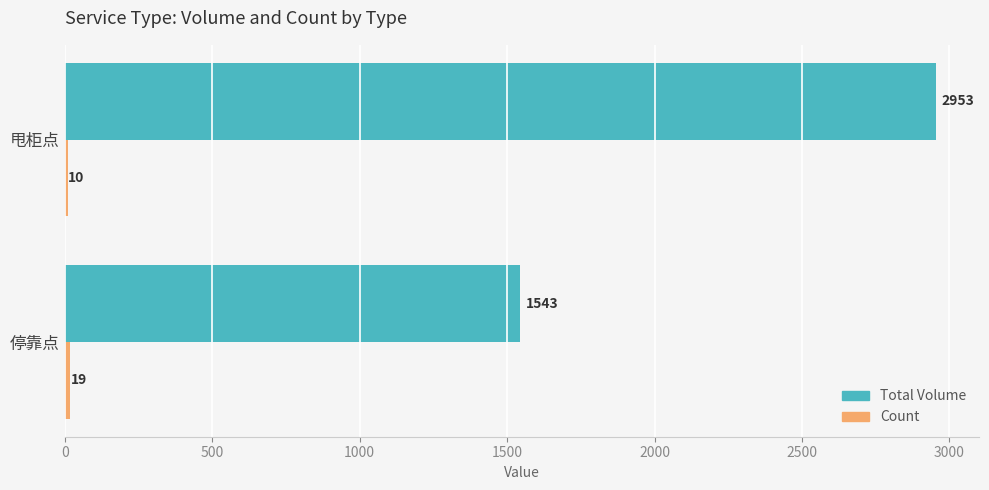

What is the lowest value of the Total Volume series?

1543